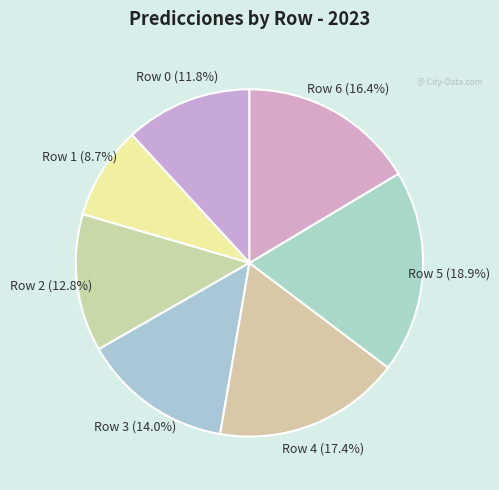

Count the number of slices in the pie.

7